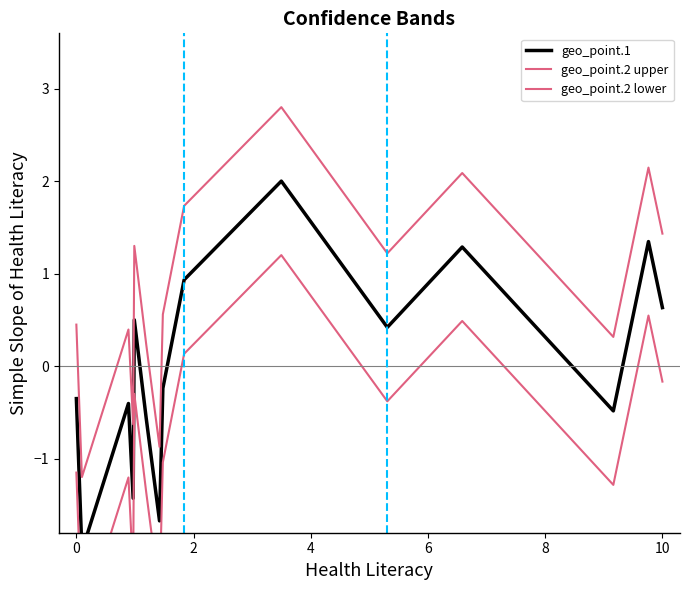

What are all the series names shown in the legend?

geo_point.1, geo_point.2 upper, geo_point.2 lower